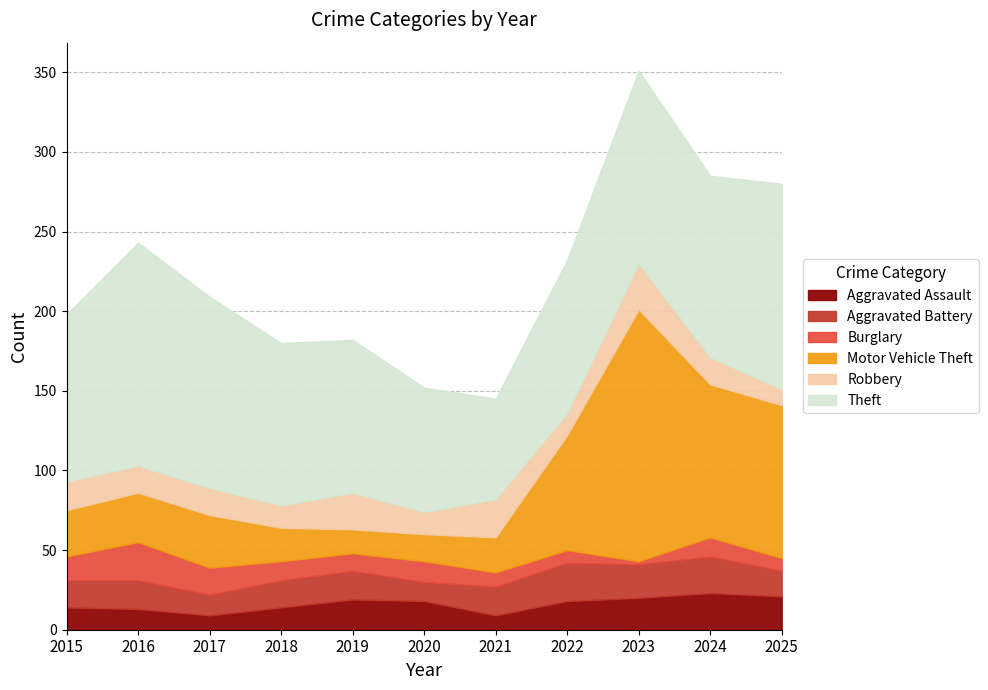

How many lines are shown in the chart?

6